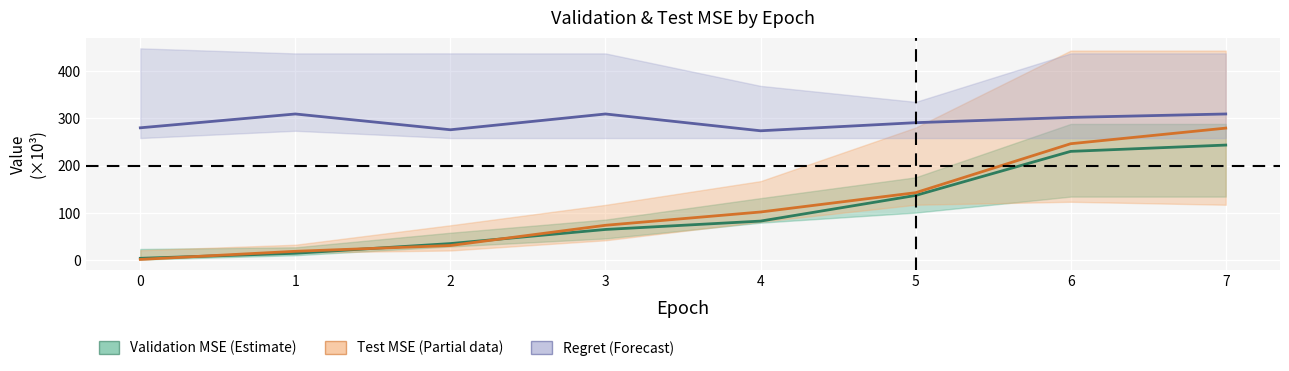

What is the value of the Validation MSE (Estimate) point at the 5th from the left?

82.9